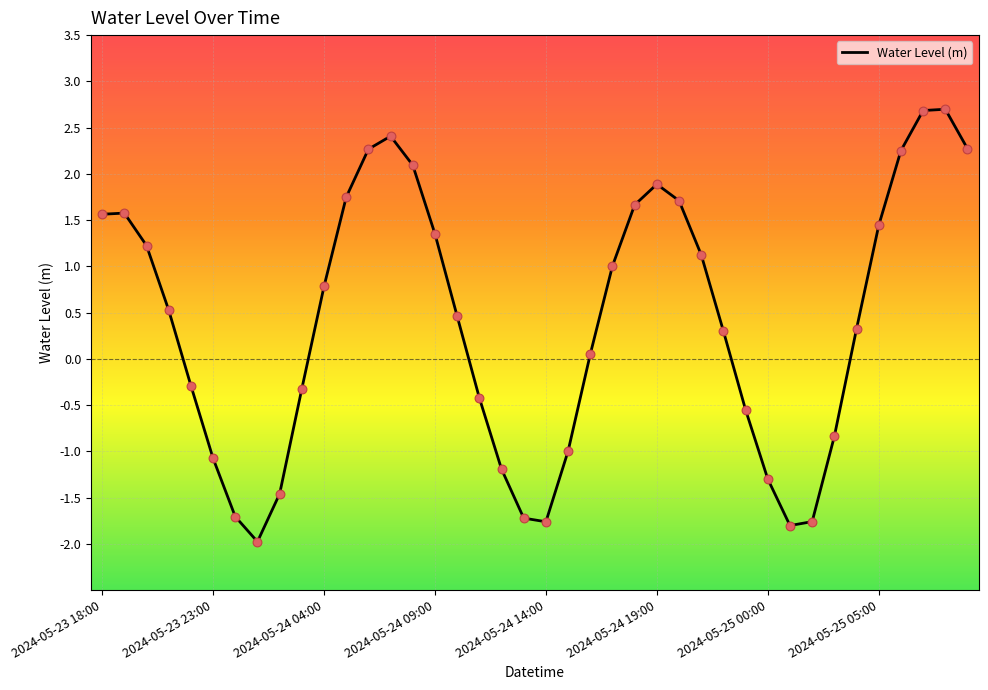

What is the maximum value shown in the chart?

2.7